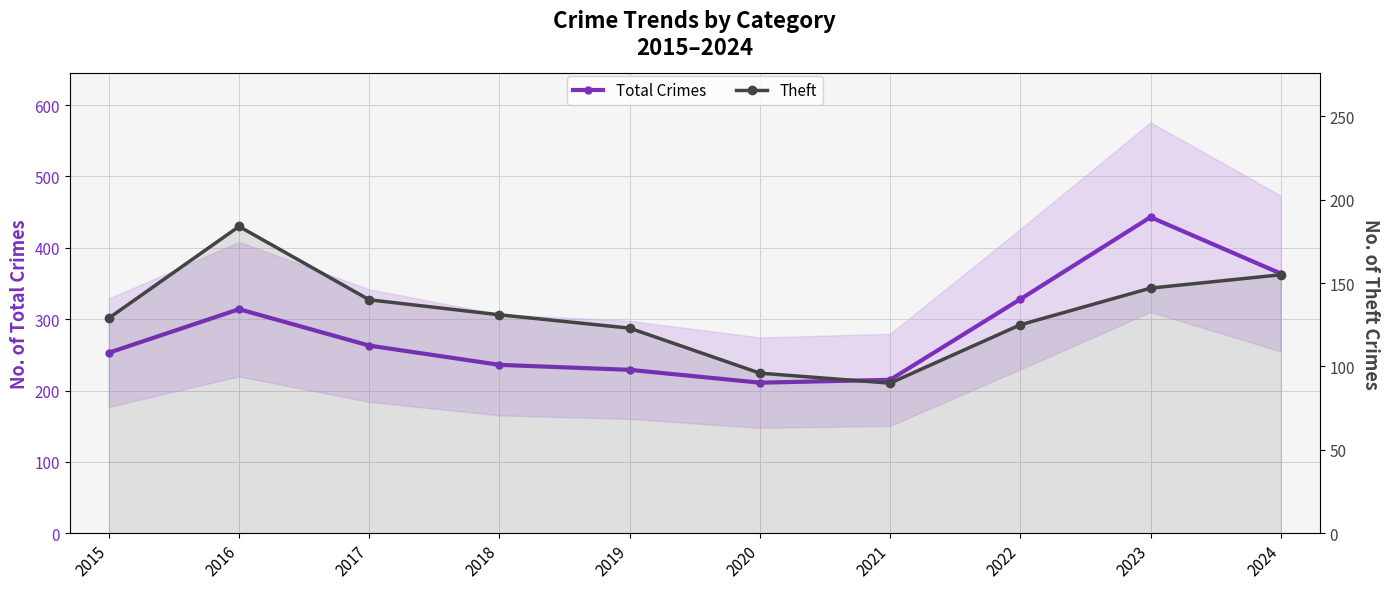

What is the spread (max minus min) of values at 2021?

125